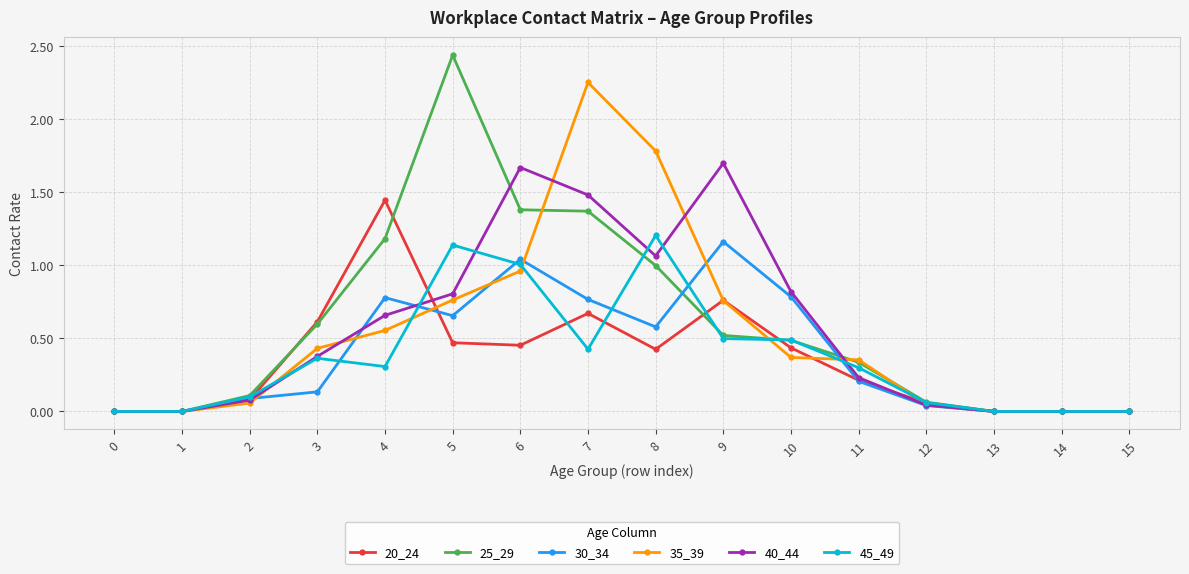

Which category has the highest value in the 30_34 series?

9